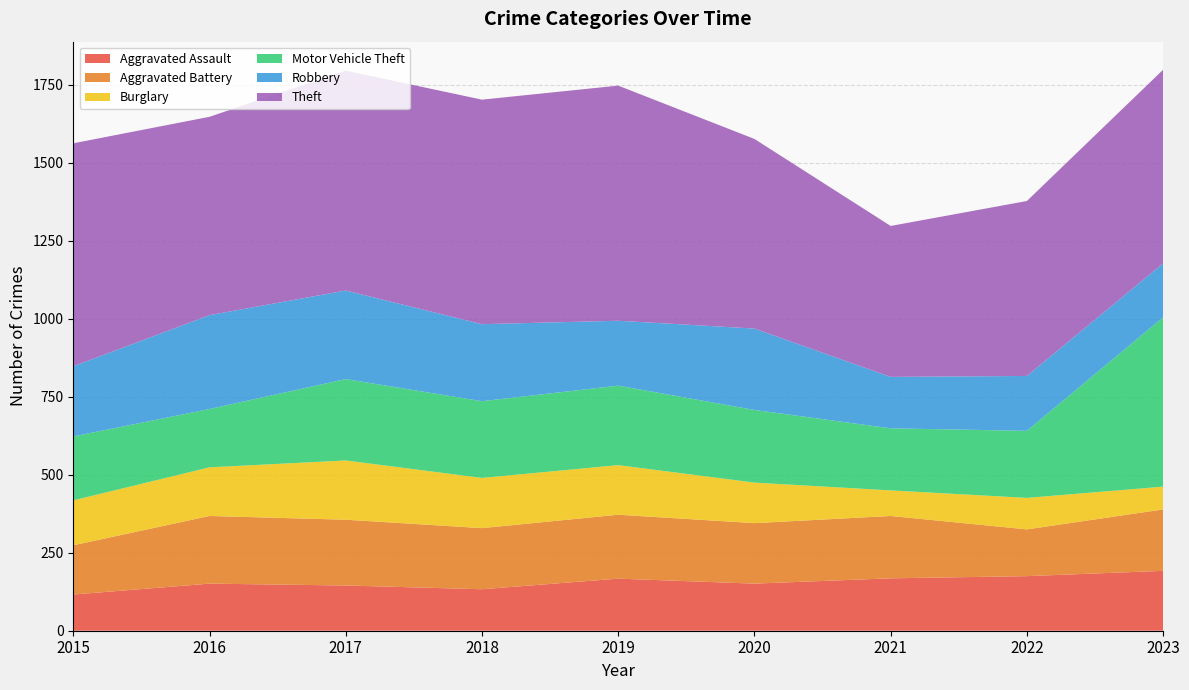

Reading left to right, extract all data points from this chart.

Aggravated Assault: 116	151	145	133	167	151	168	175	192
Aggravated Battery: 158	217	211	196	205	194	200	150	197
Burglary: 144	156	190	161	159	130	82	101	73
Motor Vehicle Theft: 205	187	261	246	255	233	199	215	543
Robbery: 225	301	284	247	208	261	165	176	173
Theft: 715	636	705	720	754	608	484	561	621